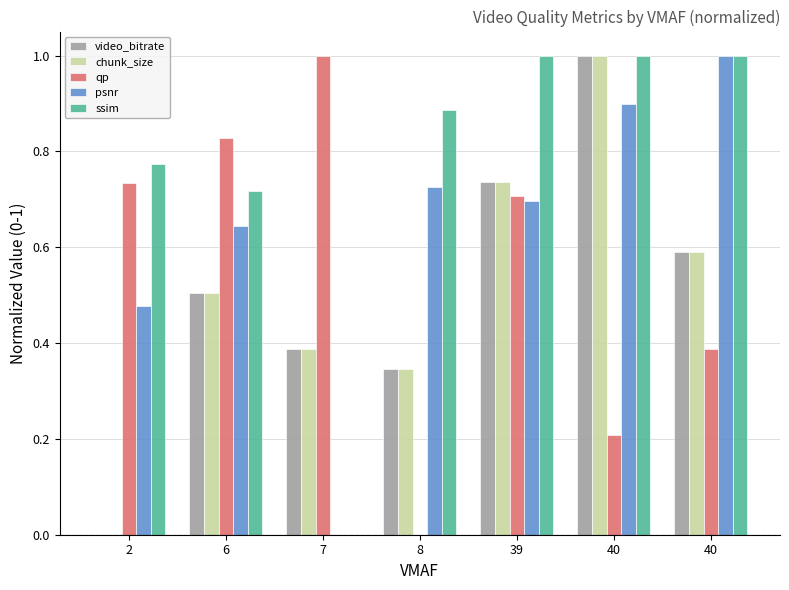

Does the chart contain stacked bars?

No